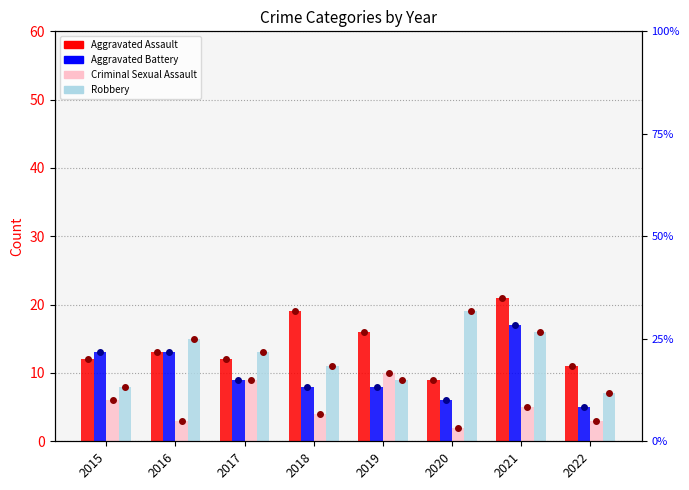

Rank the series at 2021 from lowest to highest value.

Criminal Sexual Assault, Robbery, Aggravated Battery, Aggravated Assault